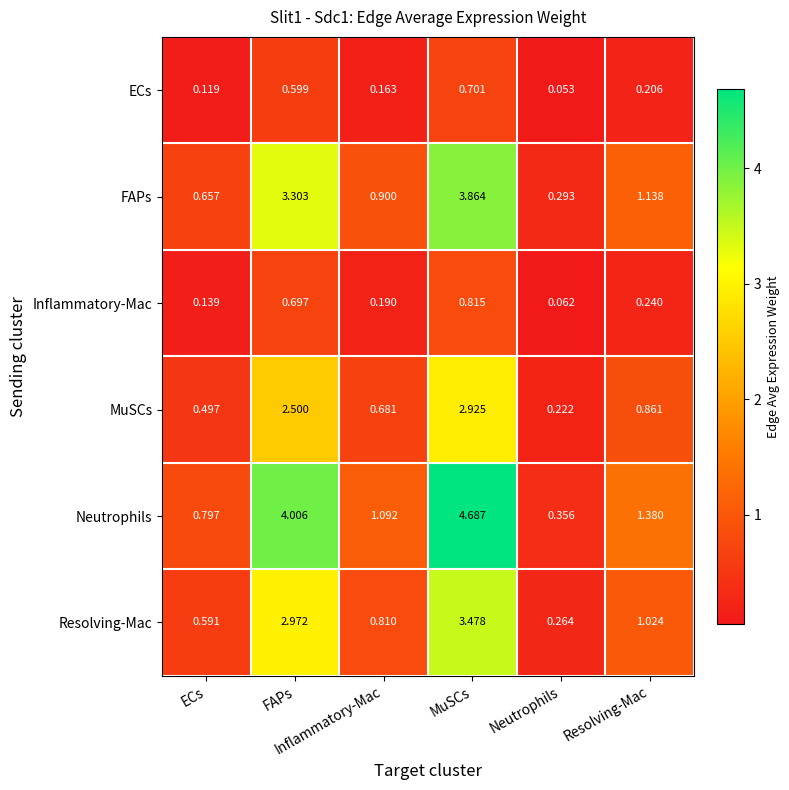

Reading left to right, list all the values displayed in this chart.

ECs: ECs=0.1	FAPs=0.6	Inflammatory-Mac=0.2	MuSCs=0.7	Neutrophils=0.1	Resolving-Mac=0.2
FAPs: ECs=0.7	FAPs=3.3	Inflammatory-Mac=0.9	MuSCs=3.9	Neutrophils=0.3	Resolving-Mac=1.1
Inflammatory-Mac: ECs=0.1	FAPs=0.7	Inflammatory-Mac=0.2	MuSCs=0.8	Neutrophils=0.1	Resolving-Mac=0.2
MuSCs: ECs=0.5	FAPs=2.5	Inflammatory-Mac=0.7	MuSCs=2.9	Neutrophils=0.2	Resolving-Mac=0.9
Neutrophils: ECs=0.8	FAPs=4.0	Inflammatory-Mac=1.1	MuSCs=4.7	Neutrophils=0.4	Resolving-Mac=1.4
Resolving-Mac: ECs=0.6	FAPs=3.0	Inflammatory-Mac=0.8	MuSCs=3.5	Neutrophils=0.3	Resolving-Mac=1.0